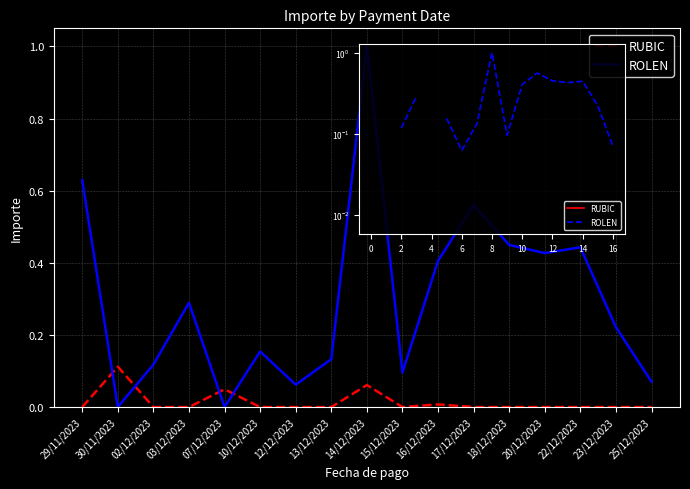

How many categories are shown in the chart?

17